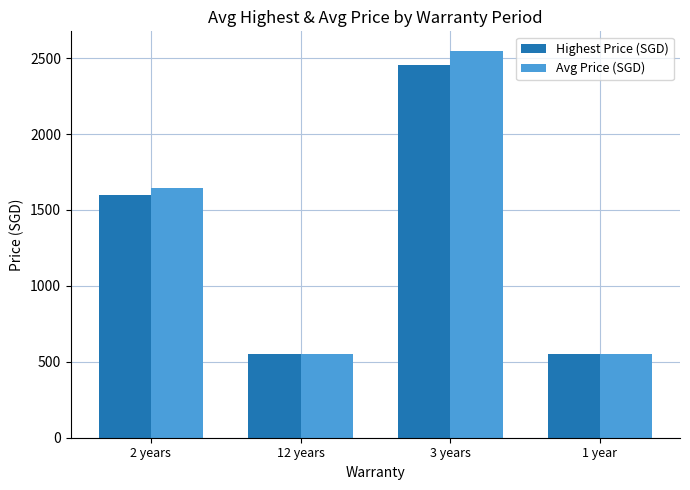

Which series has the widest spread of values?

Avg Price (SGD)